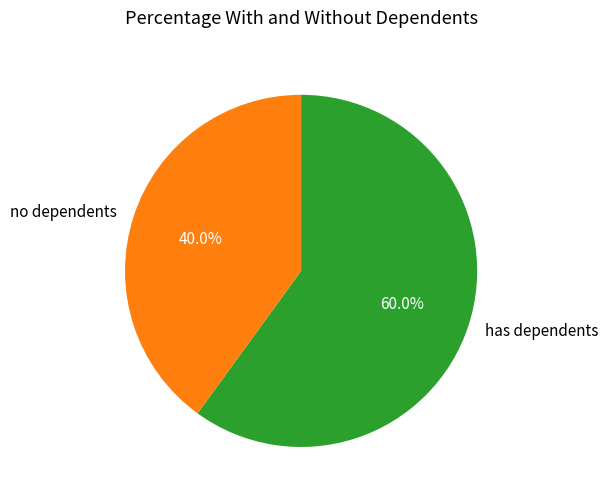

To the nearest percent, what is the average slice percentage?

50%